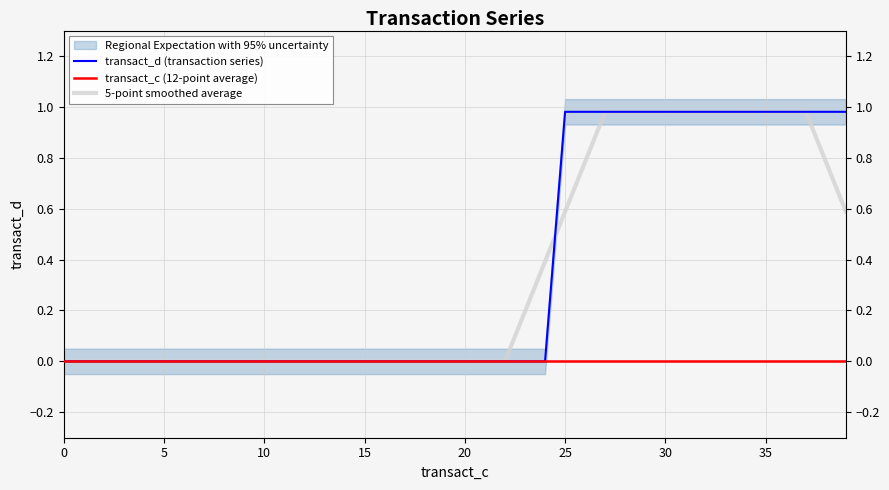

Which series has the largest total across all categories?

transact_d (transaction series)